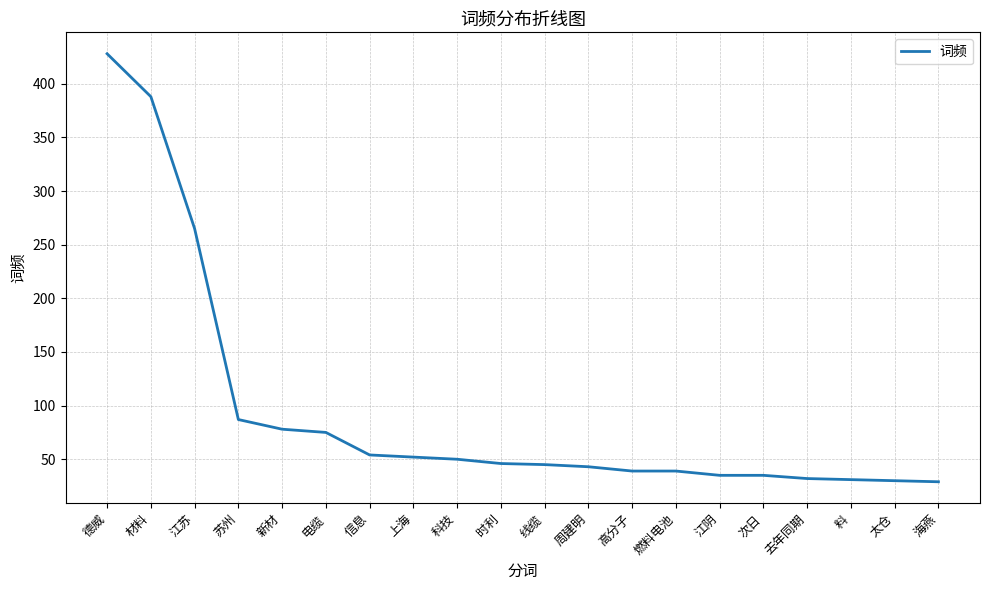

Which label corresponds to the largest value in the chart?

德威